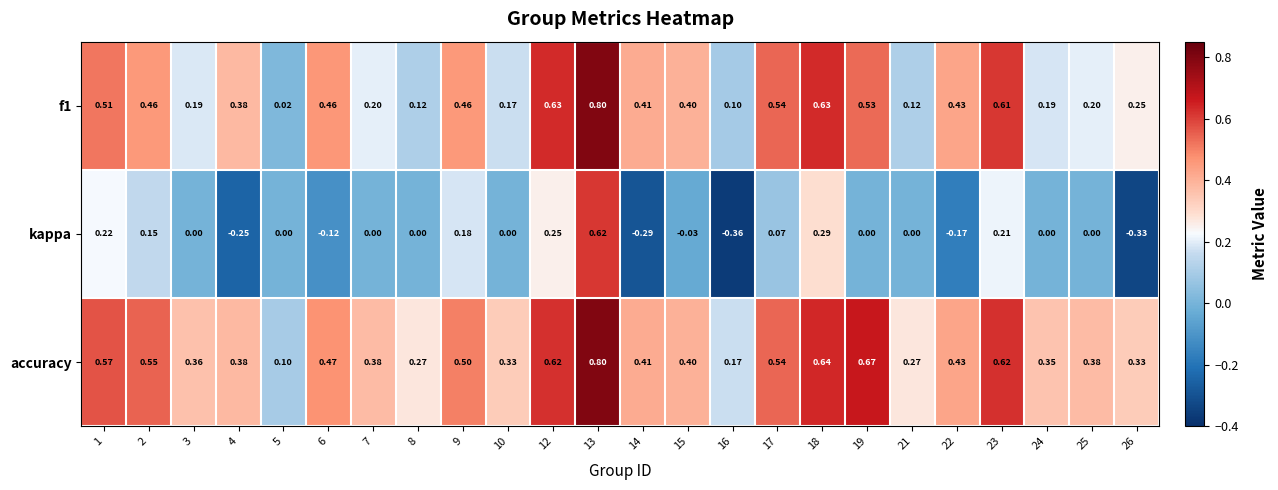

Count the number of data series in this chart.

3